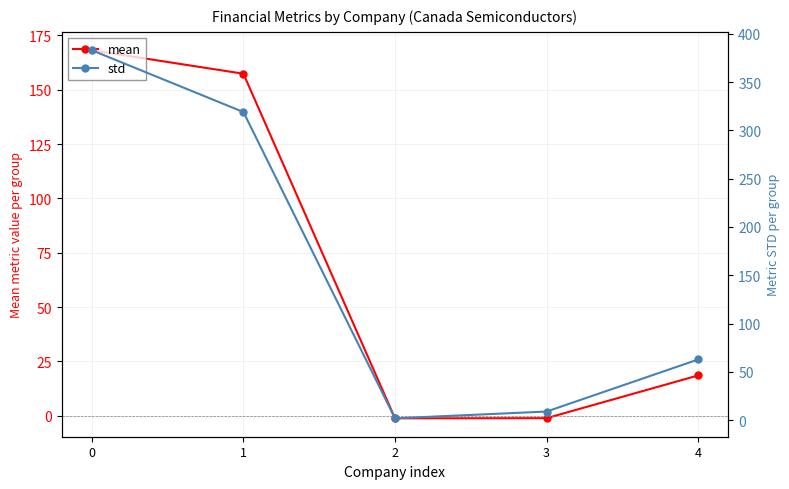

What is the value of the mean point at the 1st from the left?

168.2